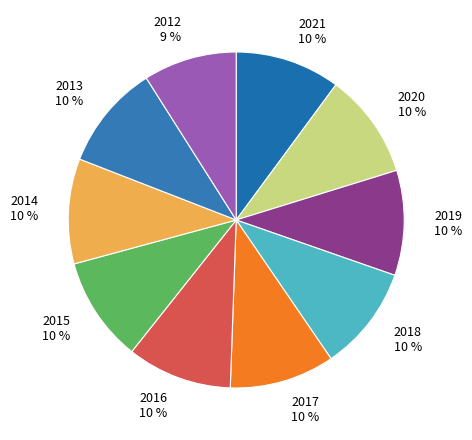

How many slices are in this pie chart?

10